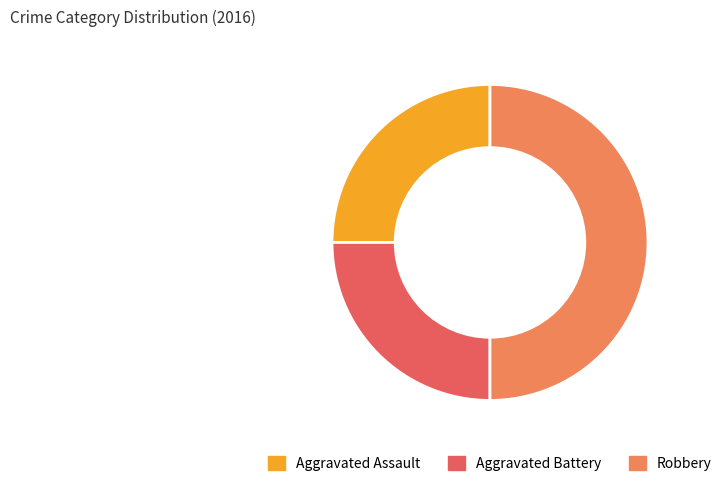

How many slices are in this pie chart?

3